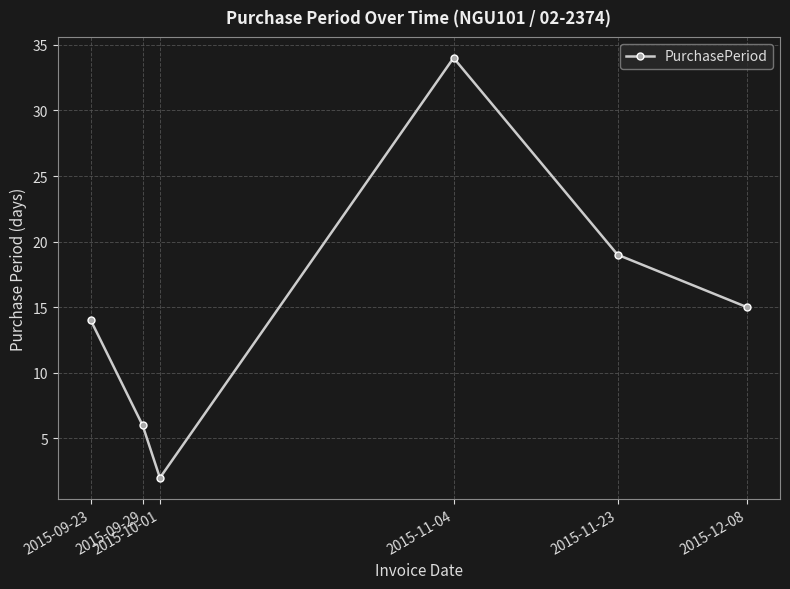

Reading left to right, list all the values displayed in this chart.

14	6	2	34	19	15